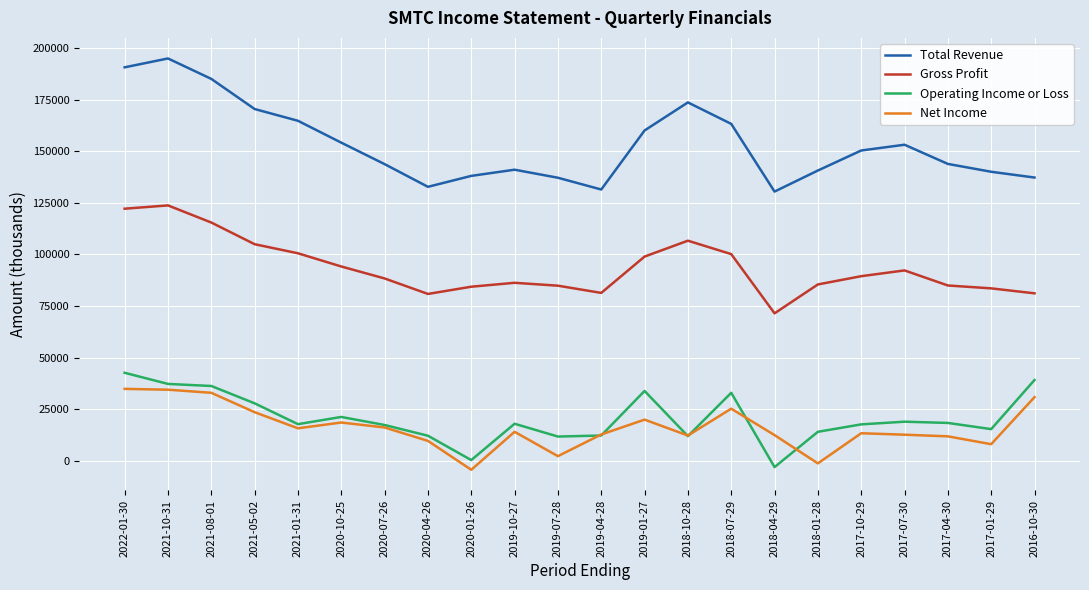

At which label does Total Revenue first exceed 150300?

2022-01-30